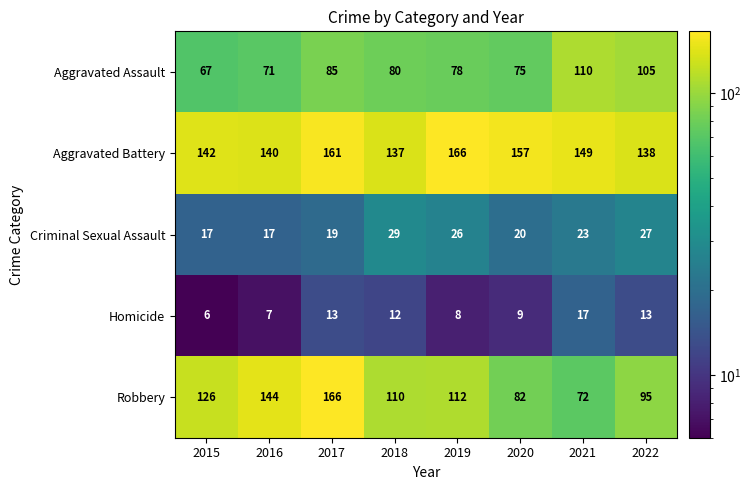

The Robbery series shows 126 at 2015. True or false?

True